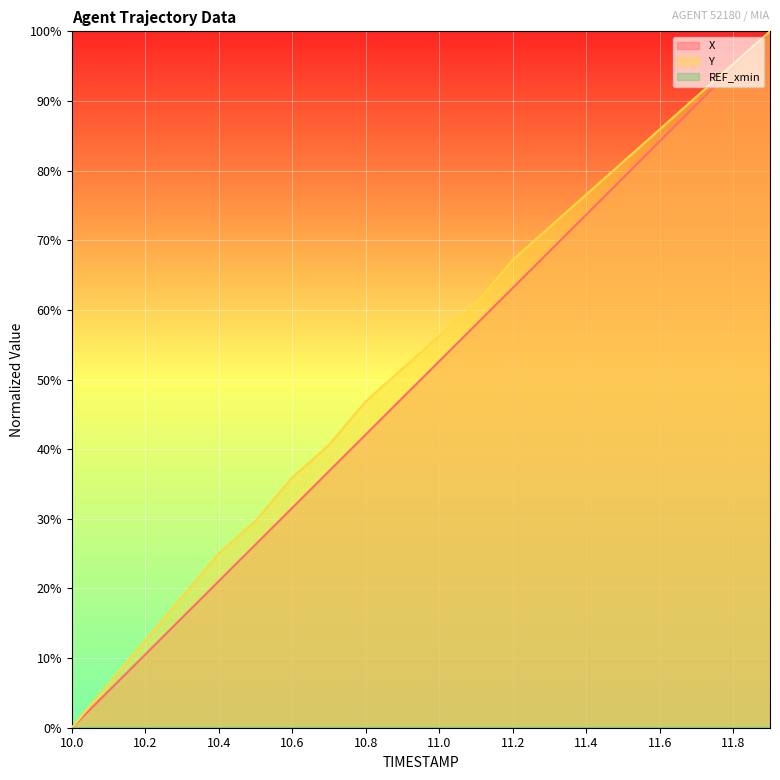

Which label corresponds to the largest value in the chart?

11.9